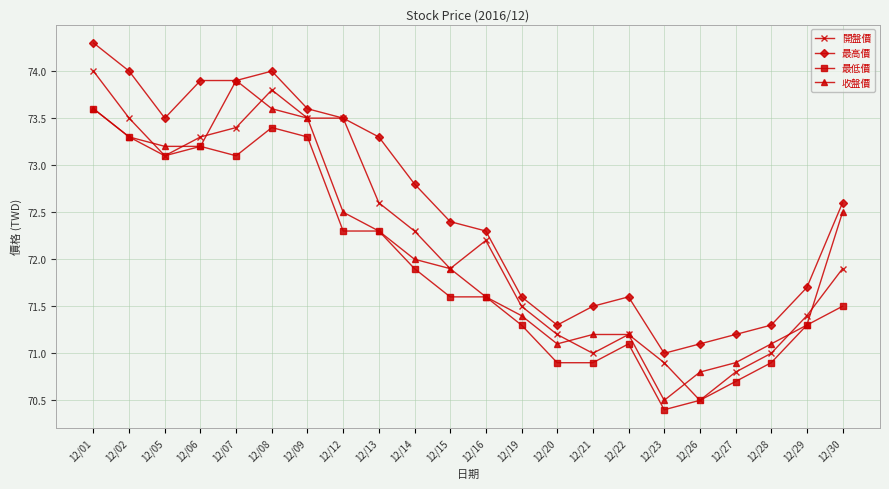

At which category is the sum across all series the highest?

12/01